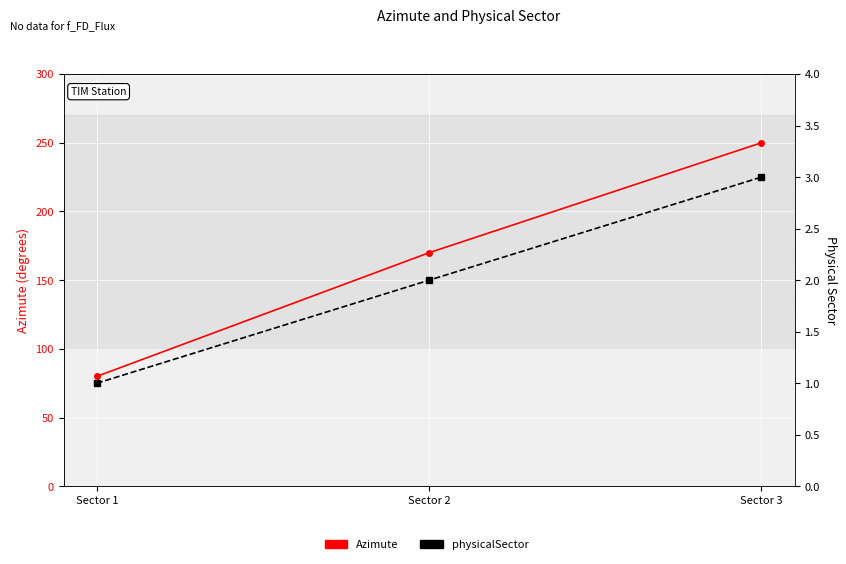

Is the value of physicalSector at Sector 2 greater than the value of Azimute at Sector 2?

No